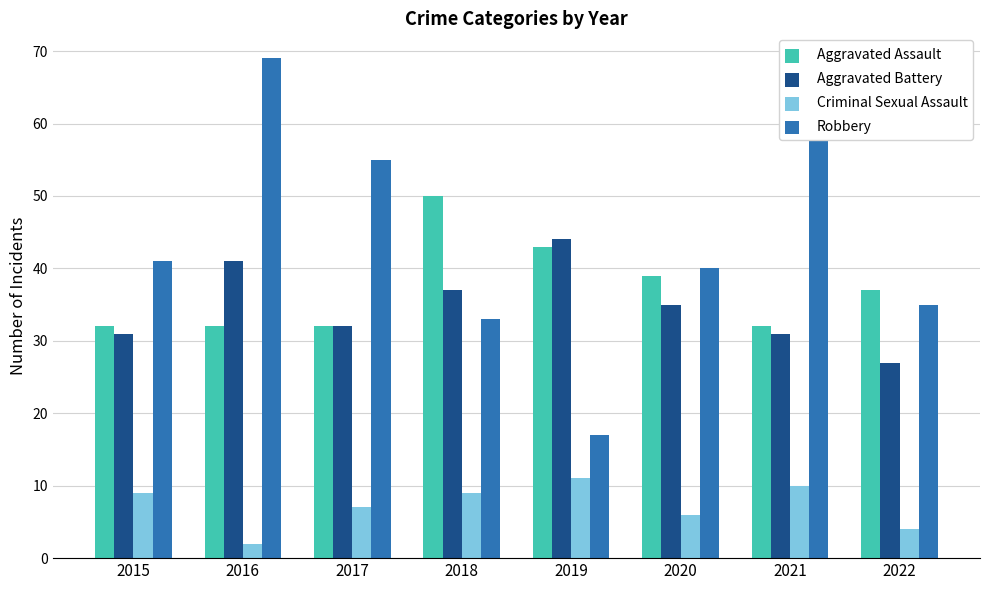

The value of Robbery at 2020 is 40. True or false?

True